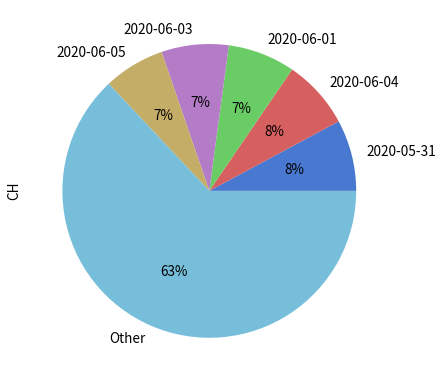

What percentage is the 2020-06-04 slice, to the nearest percent?

8%